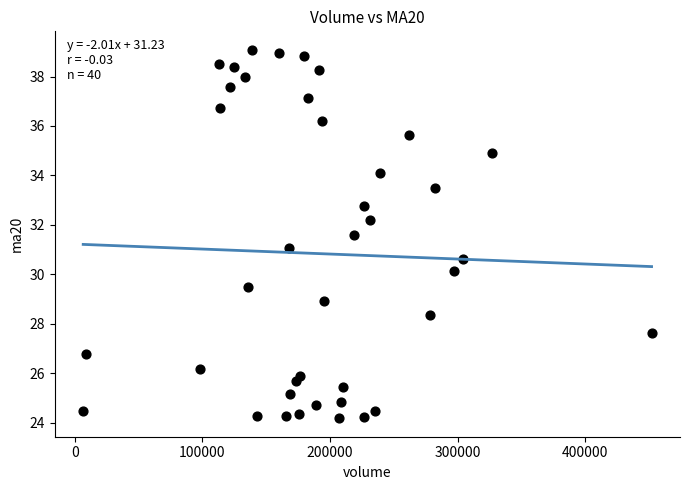

What is the range of Y values (max minus min)?

14.9